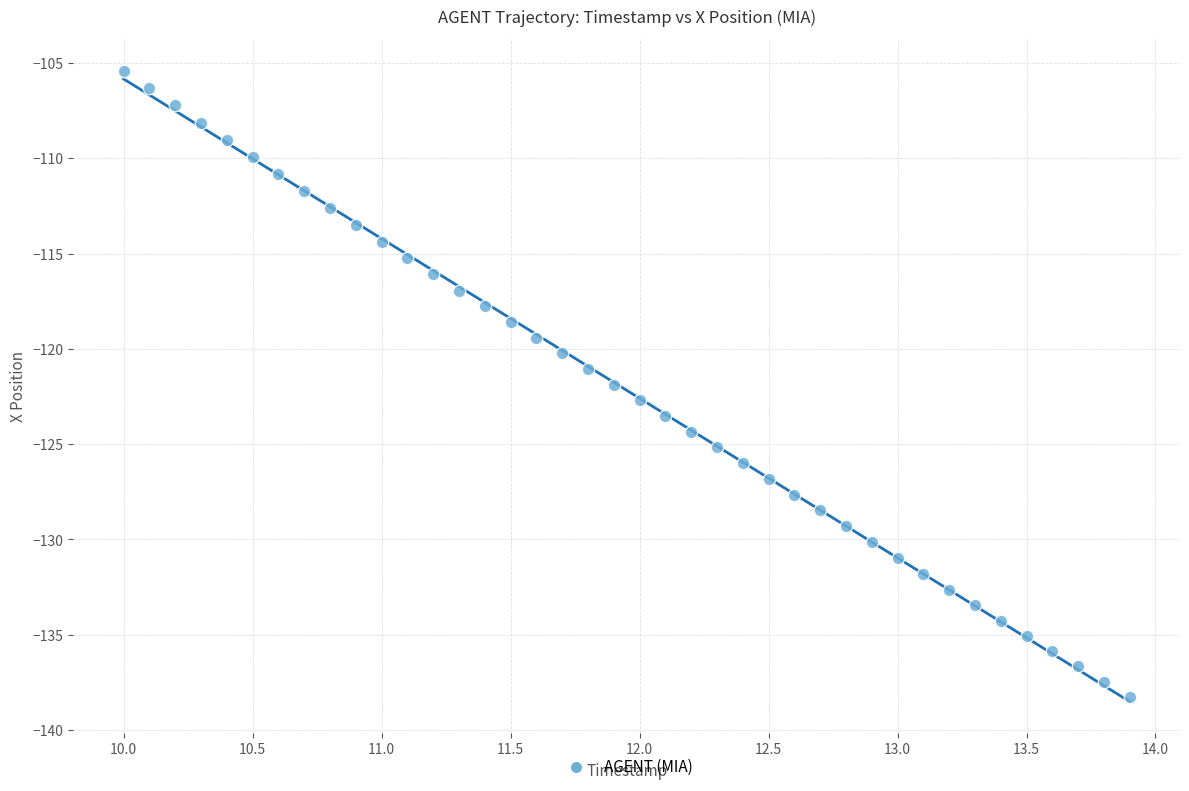

What is the range of Y values (max minus min)?

32.9